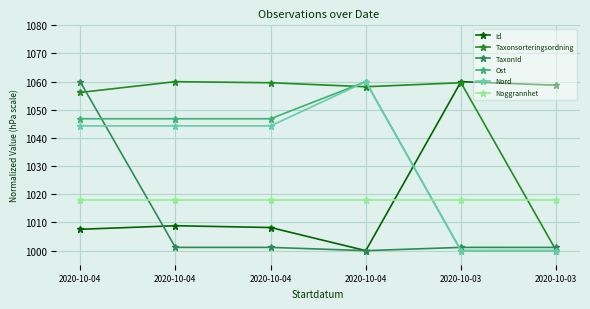

How many times do Id and Nord cross each other?

1